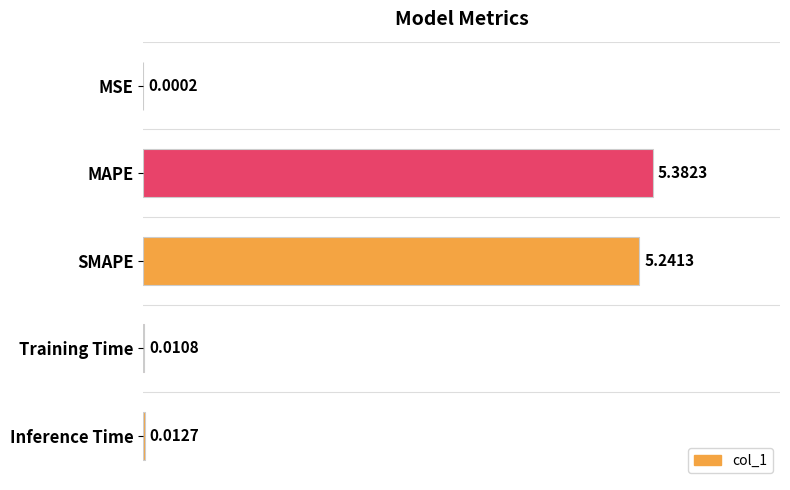

Which label corresponds to the largest value in the chart?

MAPE